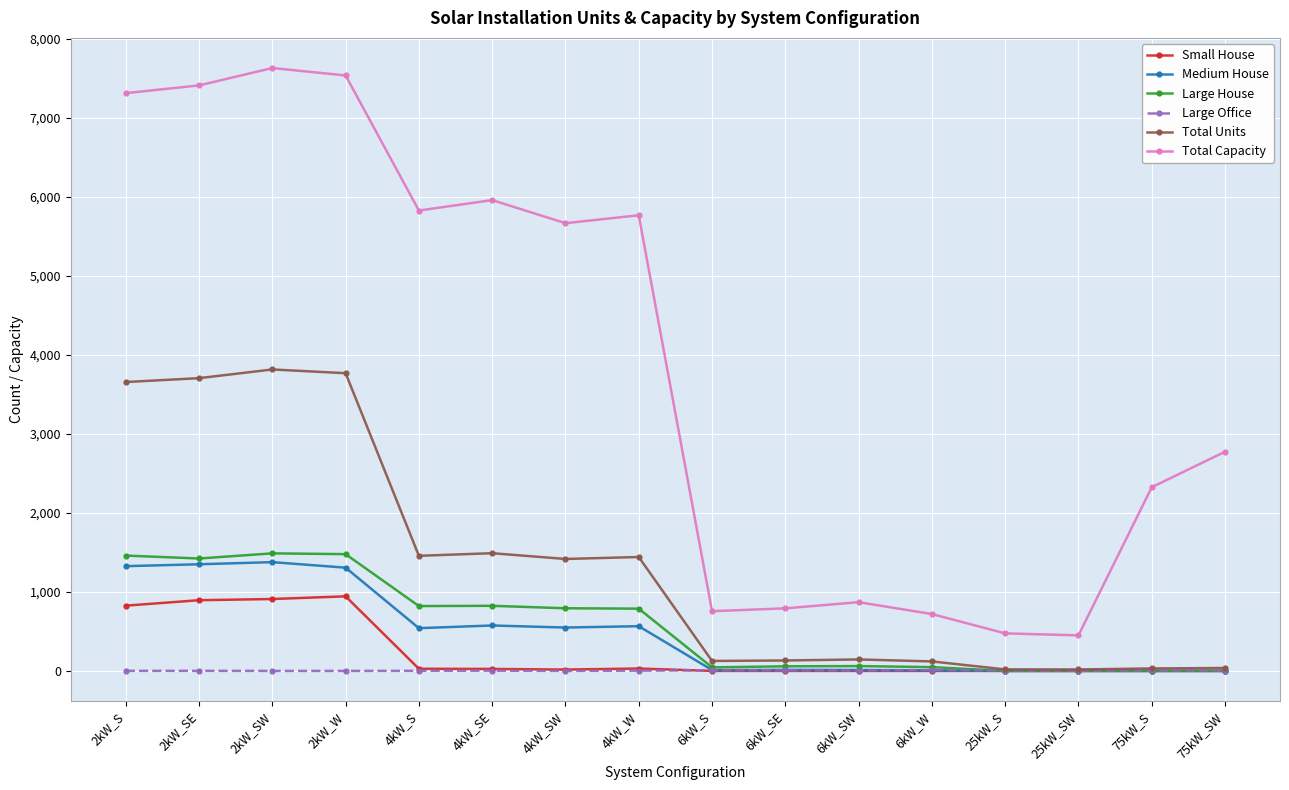

How many lines are shown in the chart?

6